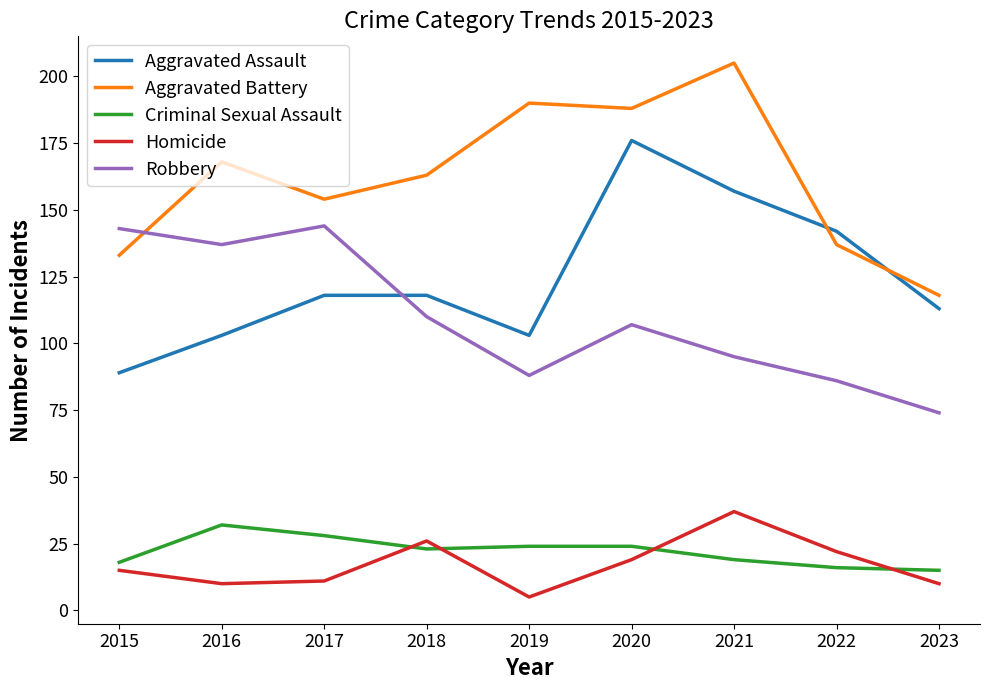

What value does the Homicide series have at 2021?

37